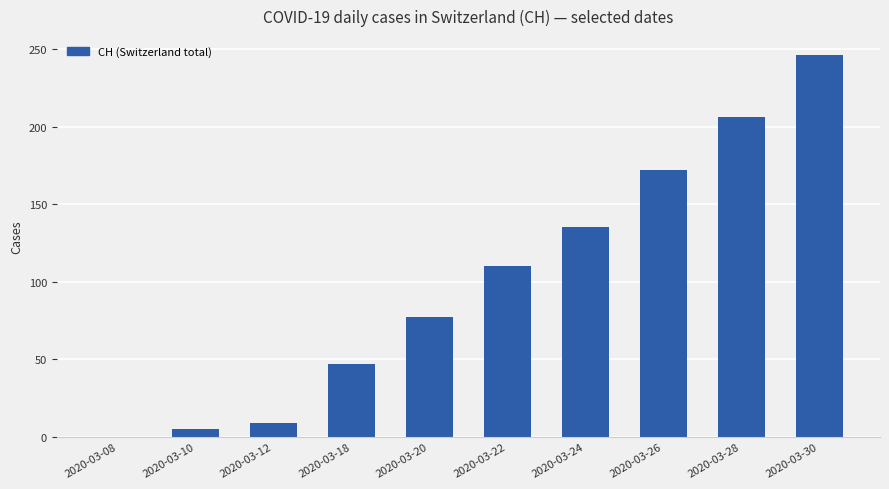

What is the average value?

101